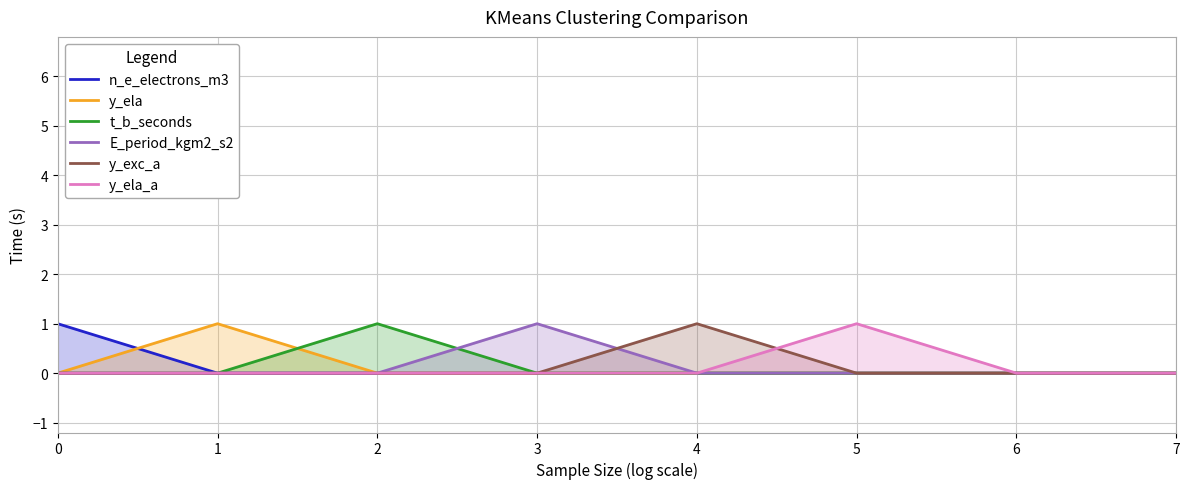

List the series in order of their peak value, highest first.

n_e_electrons_m3, y_ela, t_b_seconds, E_period_kgm2_s2, y_exc_a, y_ela_a